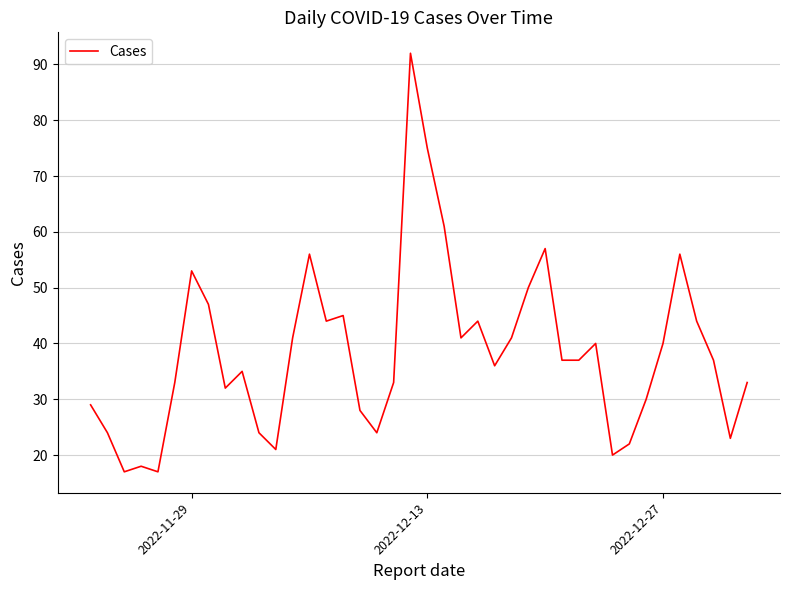

What is the minimum value shown in the chart?

17